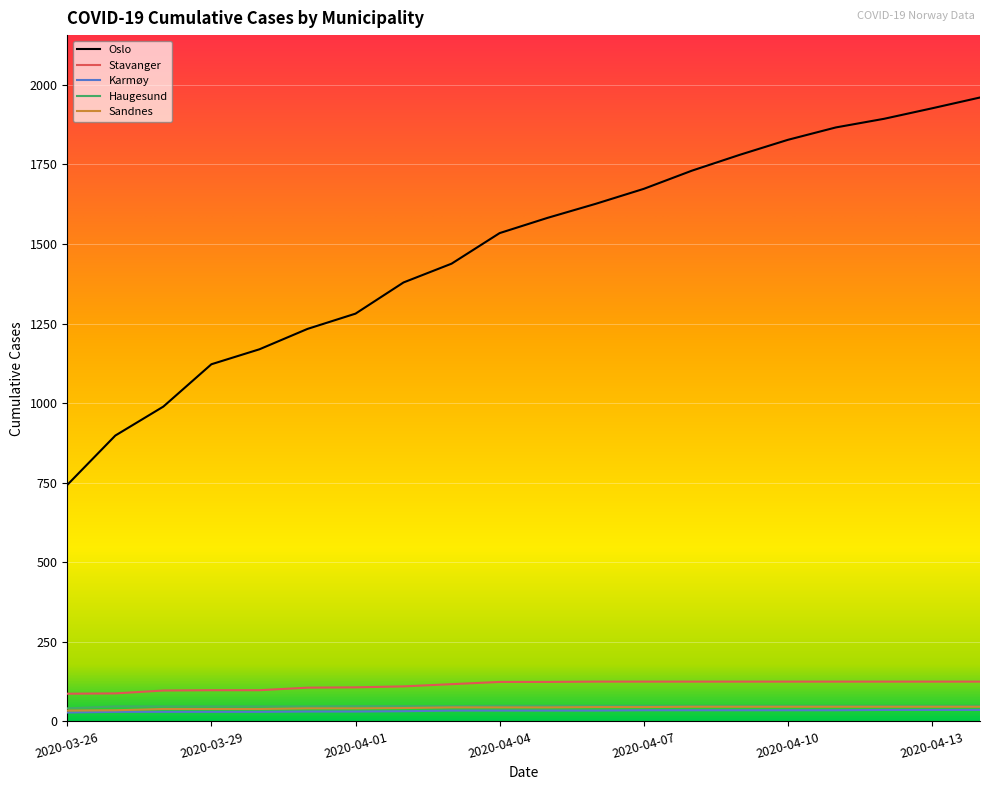

What are all the series names shown in the legend?

Oslo, Stavanger, Karmøy, Haugesund, Sandnes